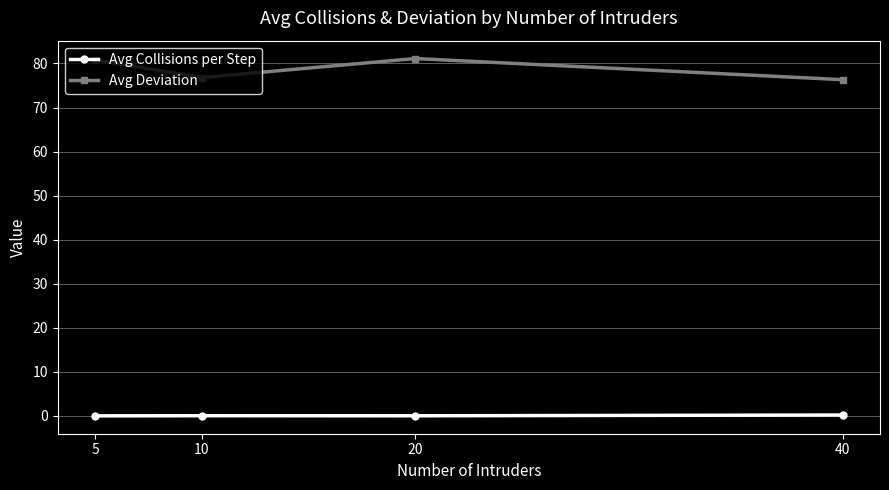

What is the difference between the second highest and minimum values in the Avg Deviation series?

4.5